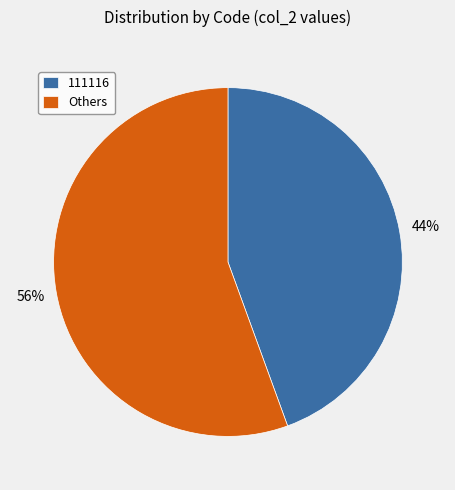

Rank the categories by value from lowest to highest.

111116, Others